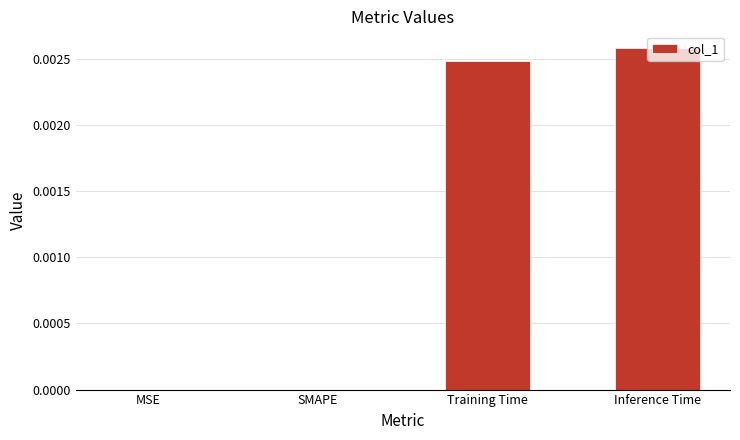

Are the bars grouped side by side (vs. stacked)?

No